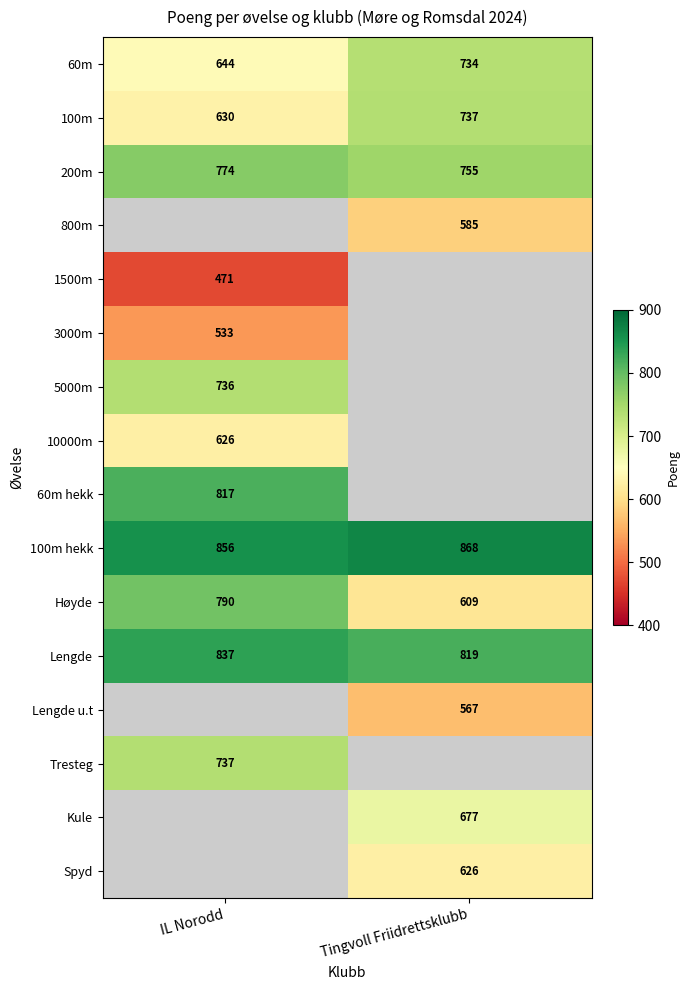

What is the difference between the Lengde values at Tingvoll Friidrettsklubb and IL Norodd?

18